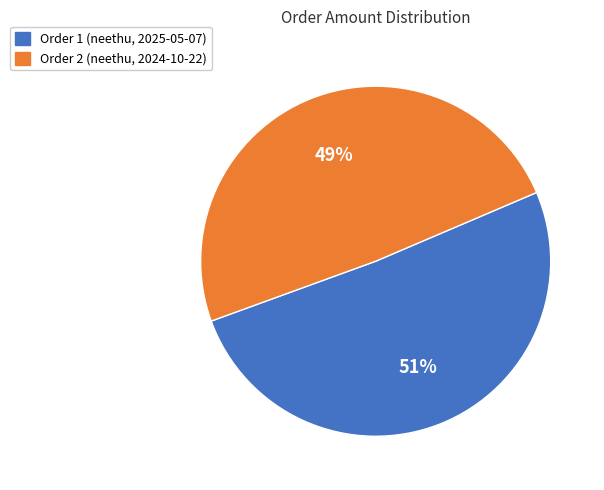

What is the majority slice?

Order 1